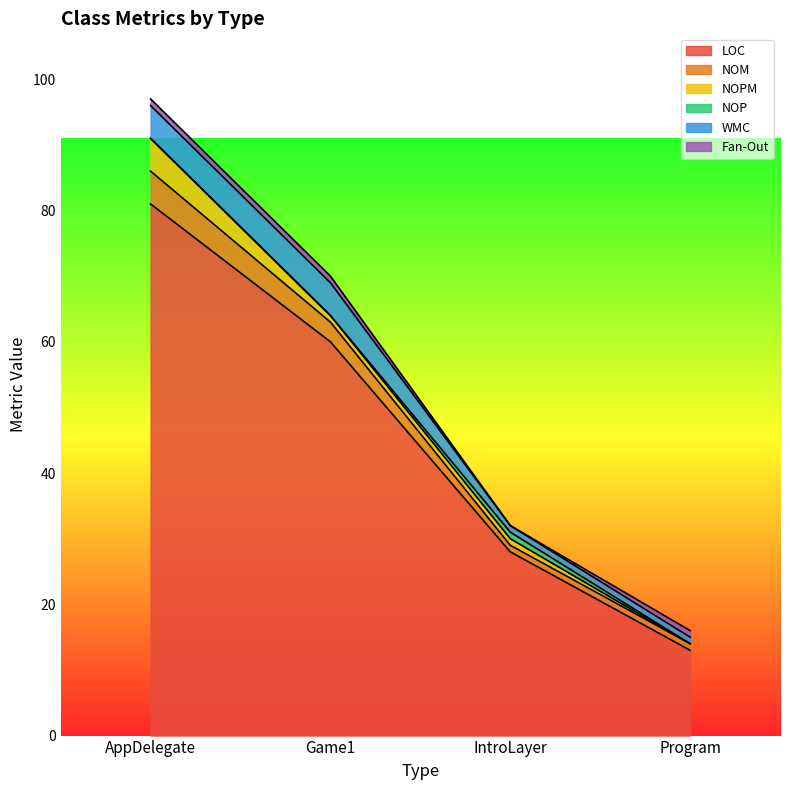

What is the sum of the NOPM values at Game1 and AppDelegate?

6